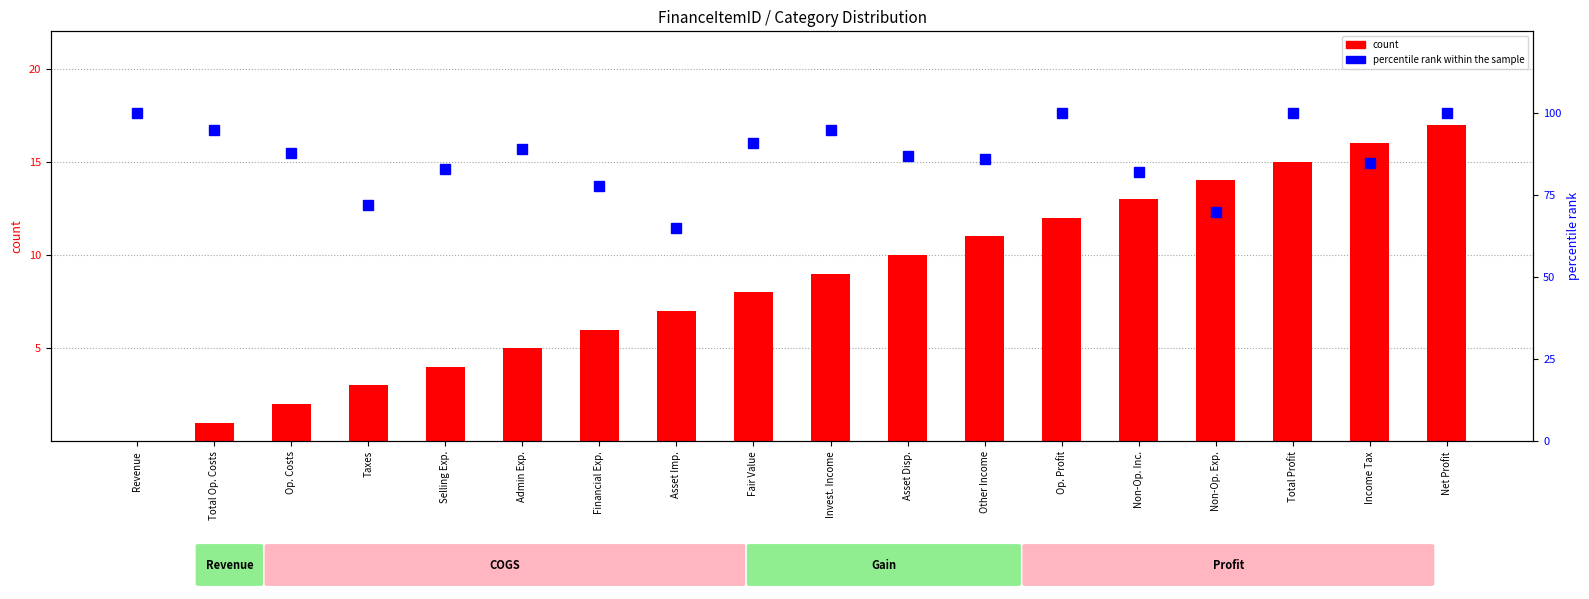

True or false: count has a value of 3 at Fair Value.

False